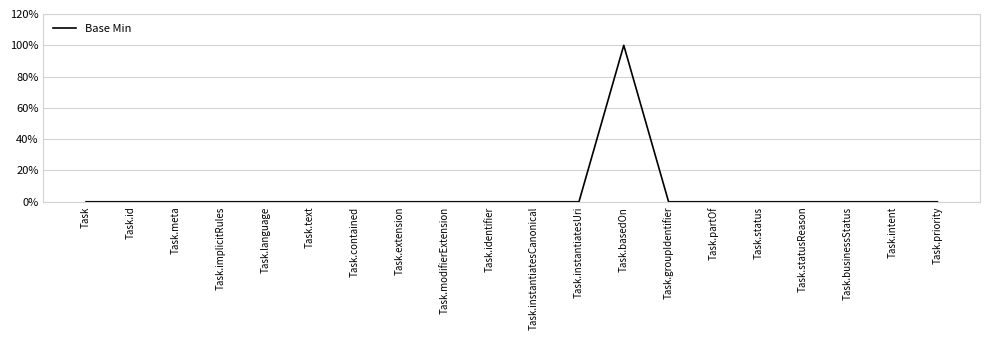

How many interior local peaks (higher than both neighbors) does the data have?

1